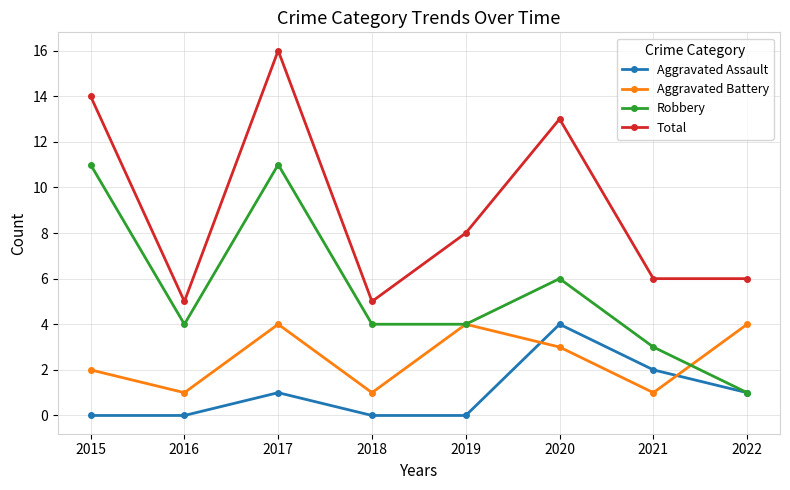

In Aggravated Battery, how many points are lower than both neighbors (excluding endpoints)?

3